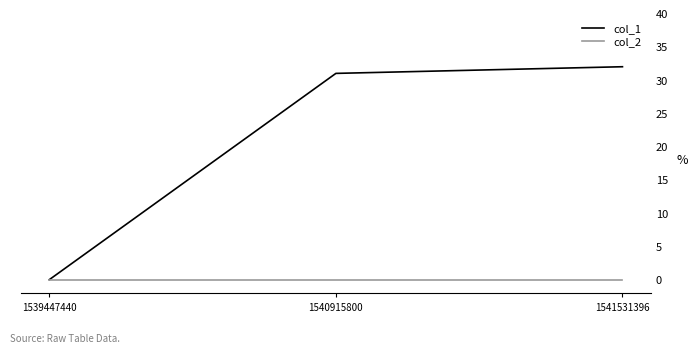

Which series changed the most between 1539447440 and 1541531396?

col_1